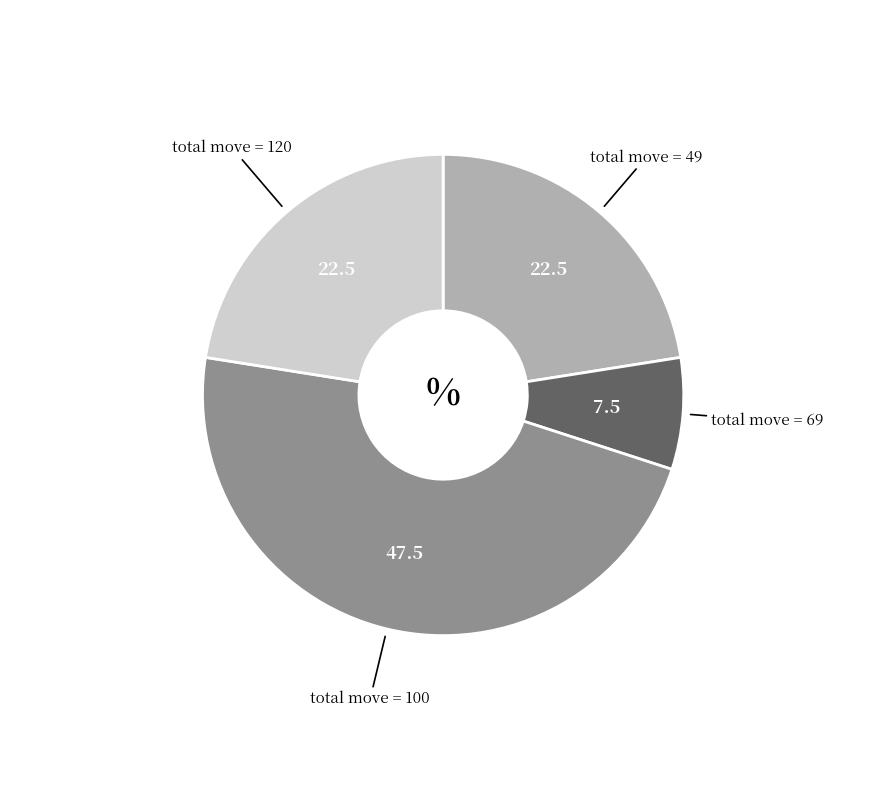

Is there a majority slice in this chart?

No